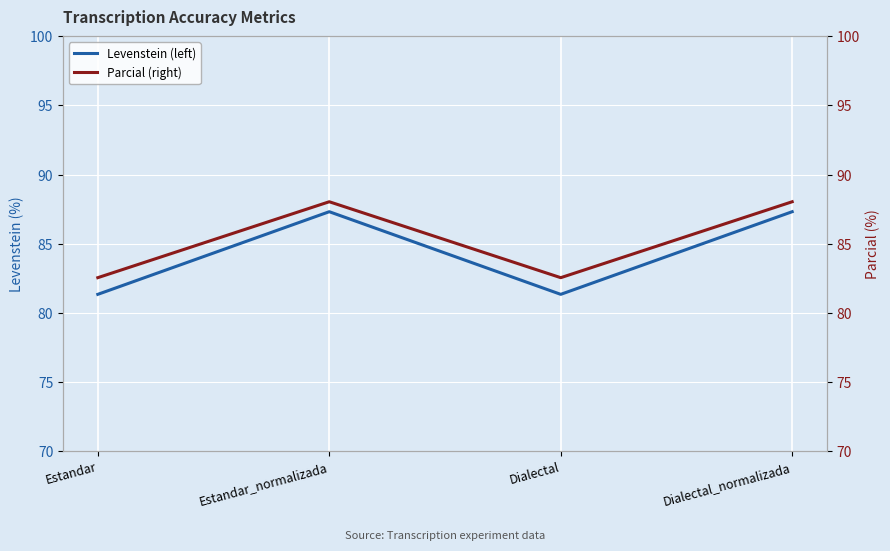

What is the difference between the maximum and minimum values in the Levenstein (left) series?

6.0